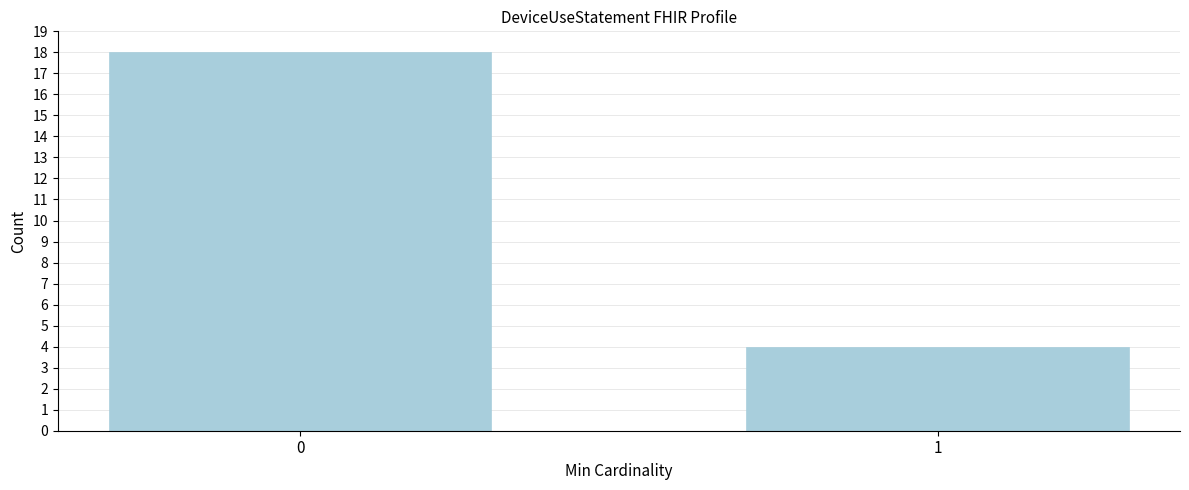

Reading left to right, extract all data points from this chart.

18	4